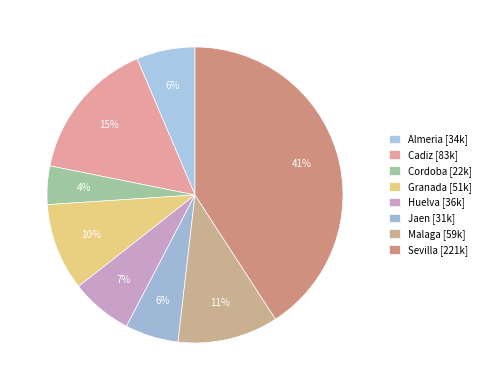

How much of the chart is everything except Granada?

90.4%